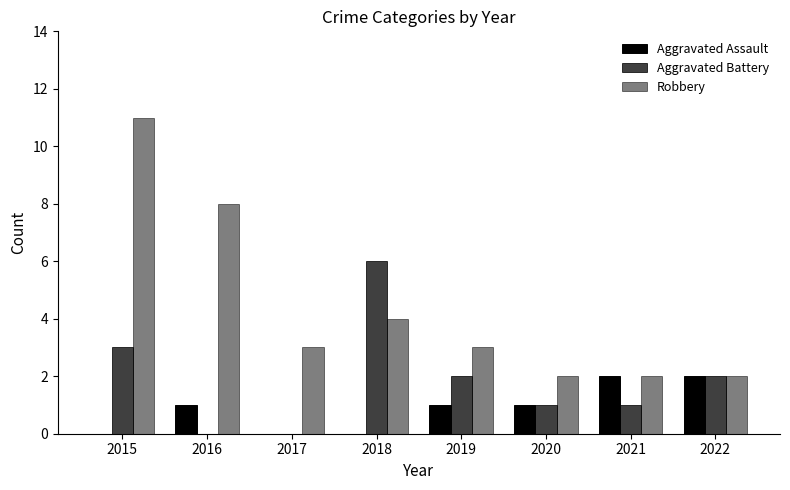

How many data points does each series have?

8